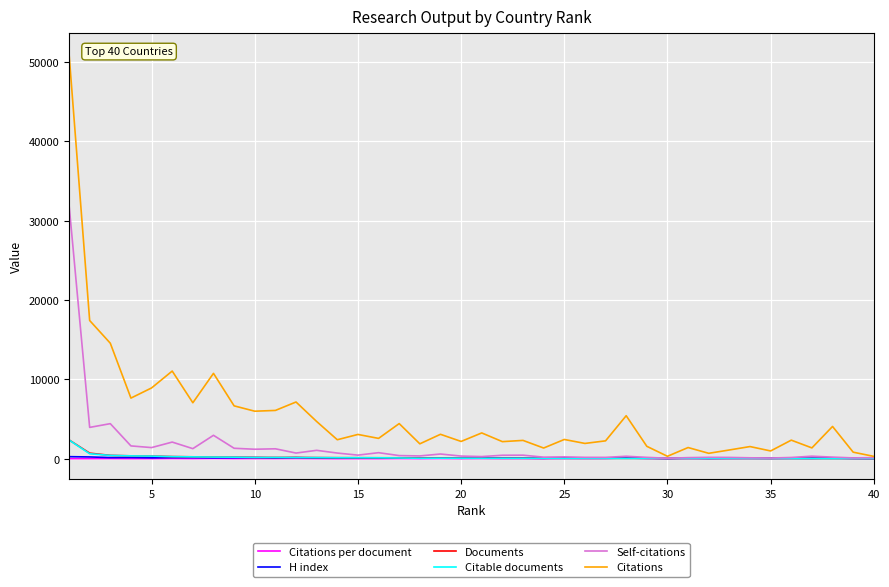

What is the difference between the second highest and minimum values in the Citations per document series?

110.3